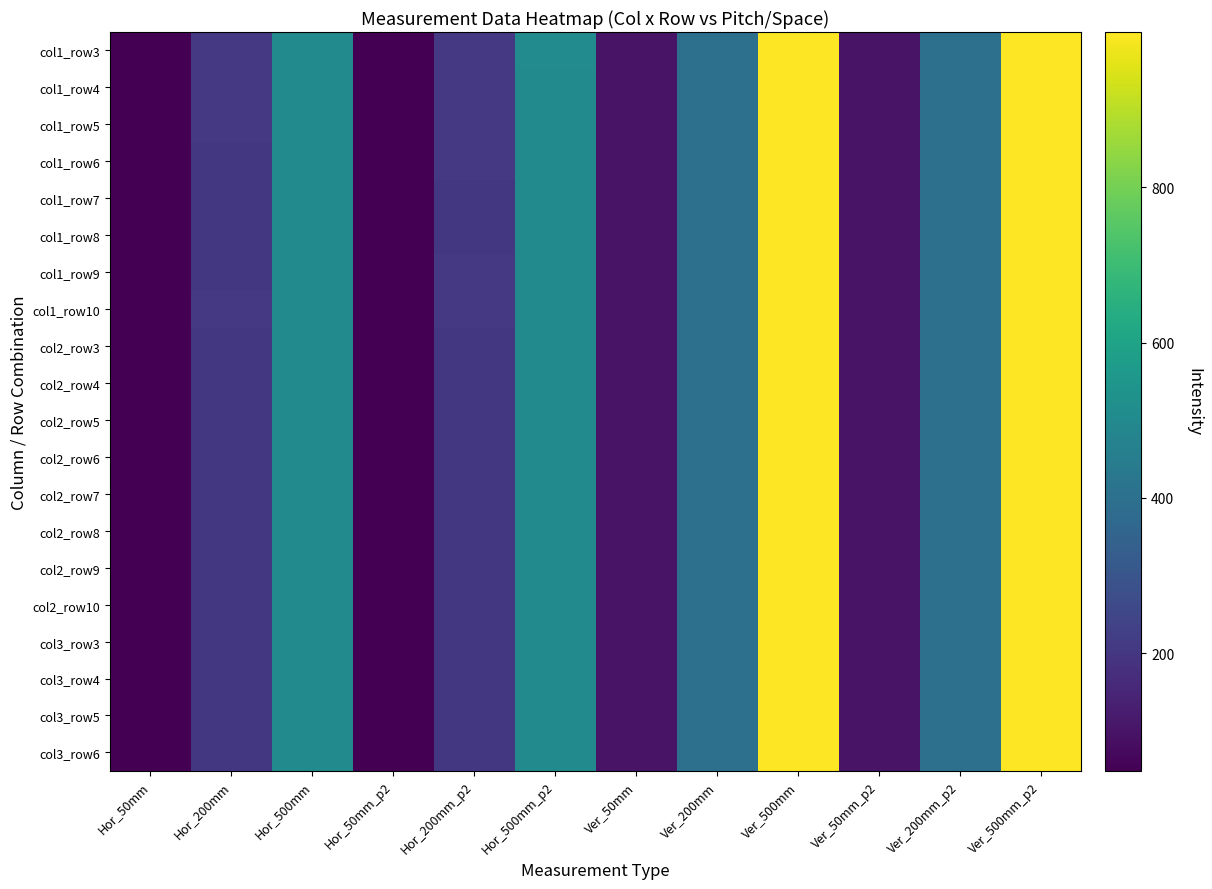

What is the spread (max minus min) of values at Ver_500mm_p2?

0.2